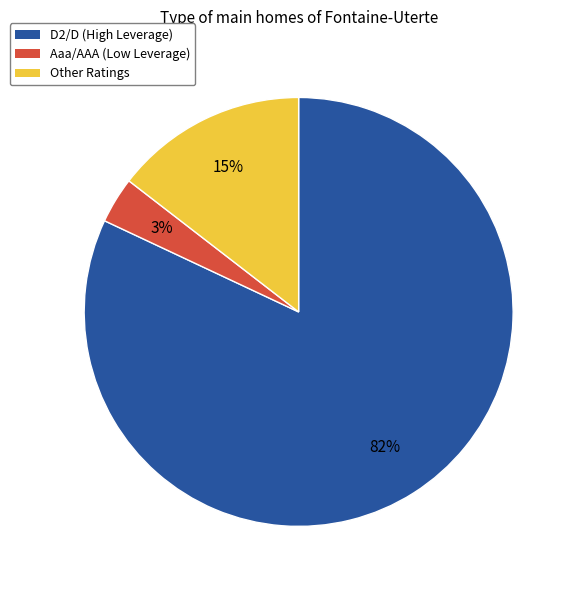

Which slice is the largest?

D2/D (High Leverage)